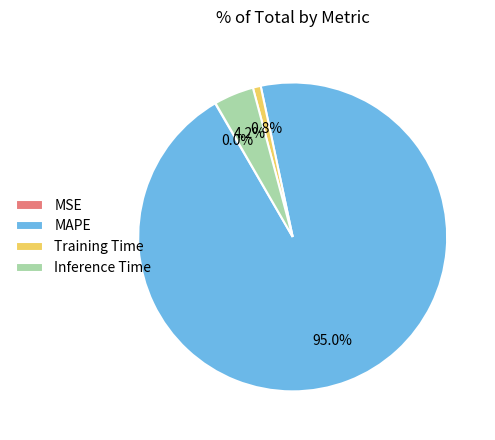

True or false: Inference Time accounts for 9% of the total.

False